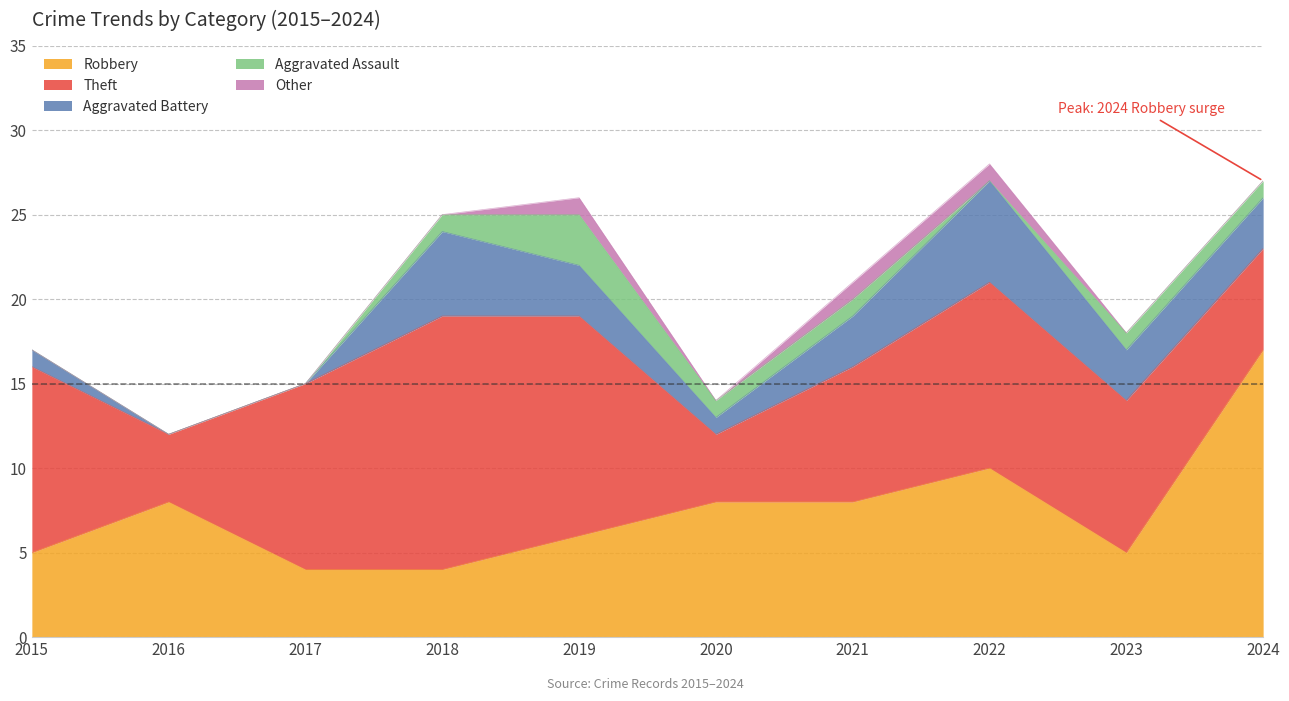

Reading left to right, what are all the values shown in this chart?

Robbery: 2015=5	2016=8	2017=4	2018=4	2019=6	2020=8	2021=8	2022=10	2023=5	2024=17
Theft: 2015=11	2016=4	2017=11	2018=15	2019=13	2020=4	2021=8	2022=11	2023=9	2024=6
Aggravated Battery: 2015=1	2016=0	2017=0	2018=5	2019=3	2020=1	2021=3	2022=6	2023=3	2024=3
Aggravated Assault: 2015=0	2016=0	2017=0	2018=1	2019=3	2020=1	2021=1	2022=0	2023=1	2024=1
Other: 2015=0	2016=0	2017=0	2018=0	2019=1	2020=0	2021=1	2022=1	2023=0	2024=0